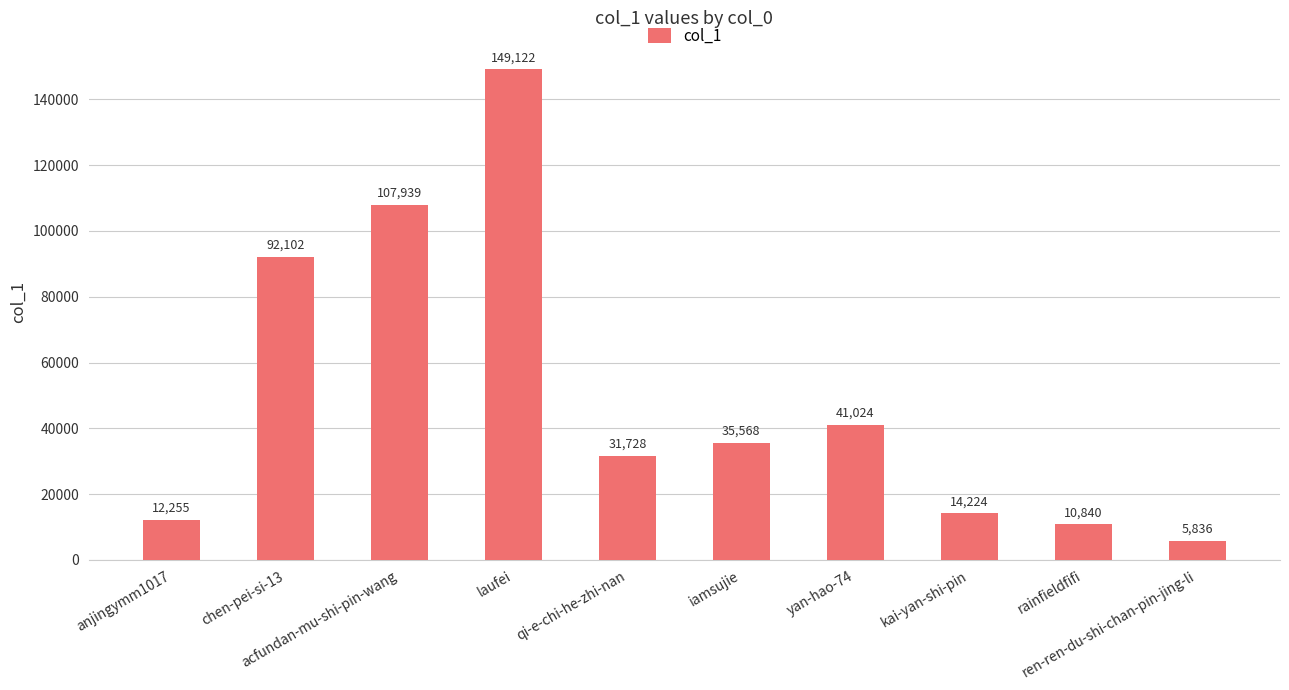

What is the sum of all values?

500638